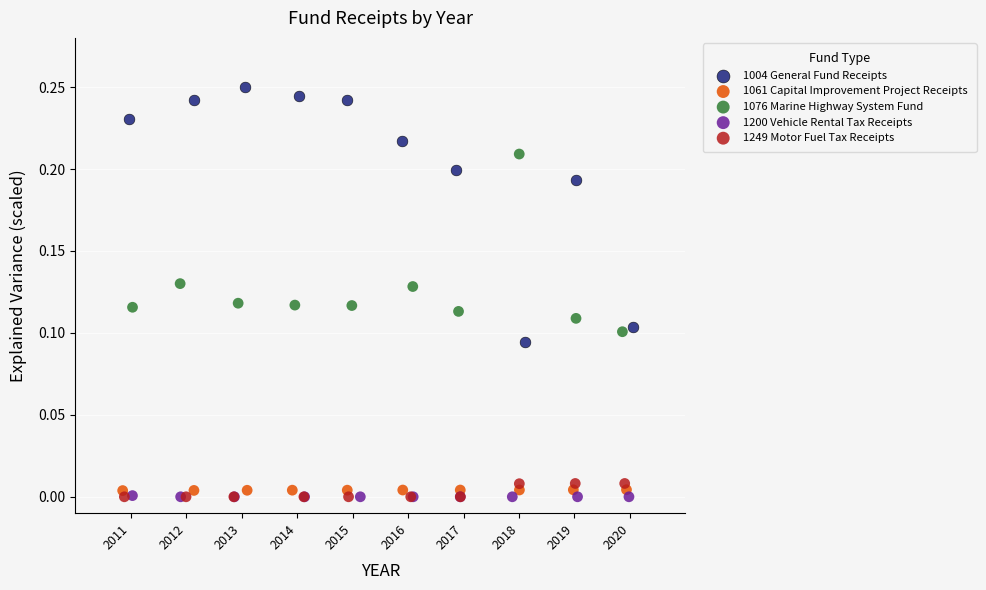

What are all the series names shown in the legend?

1004 General Fund Receipts, 1061 Capital Improvement Project Receipts, 1076 Marine Highway System Fund, 1200 Vehicle Rental Tax Receipts, 1249 Motor Fuel Tax Receipts